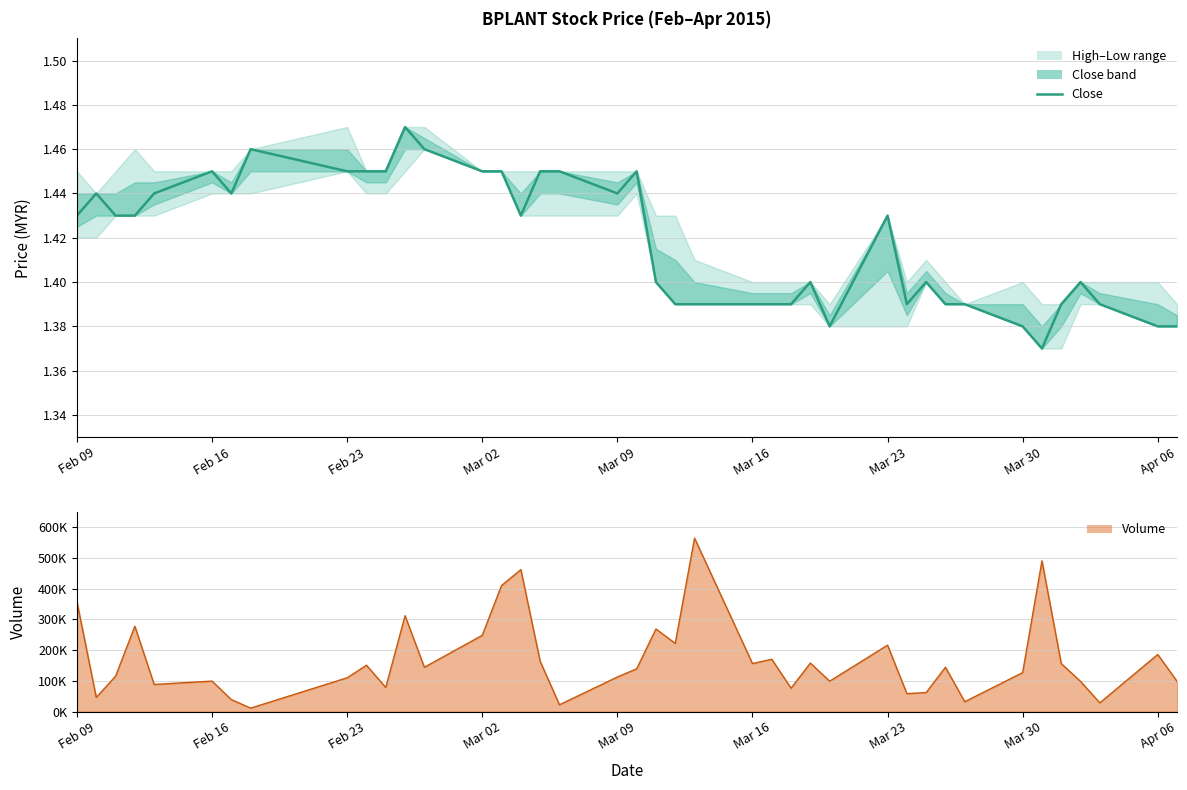

What is the value of the 15th point from the left?

1.4